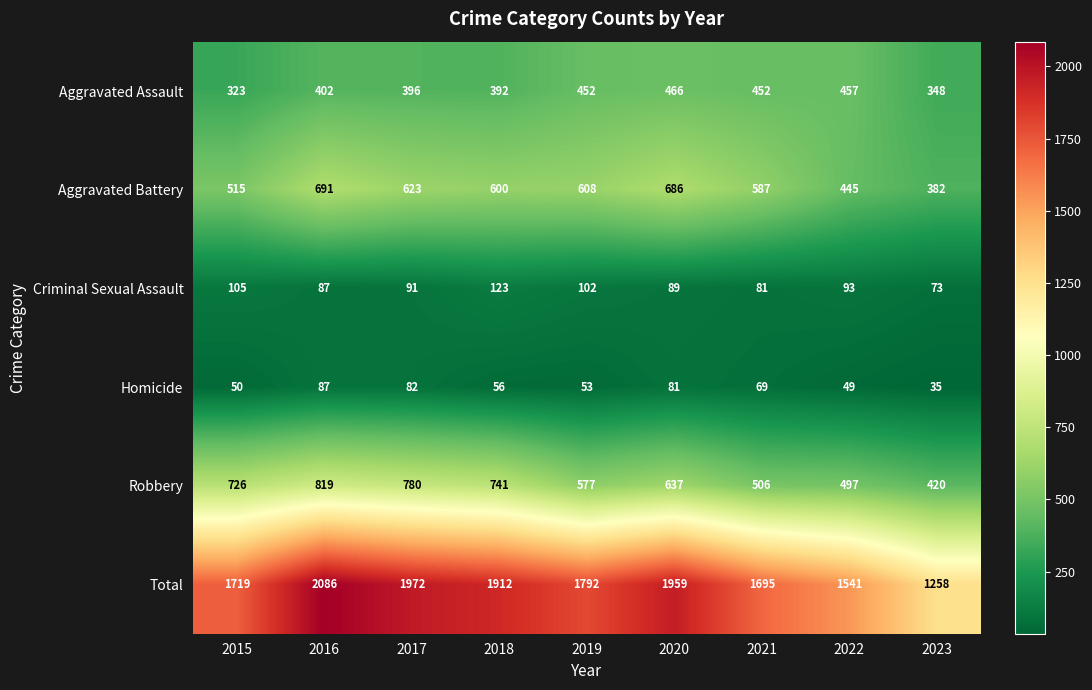

How many distinct data groups are displayed?

6